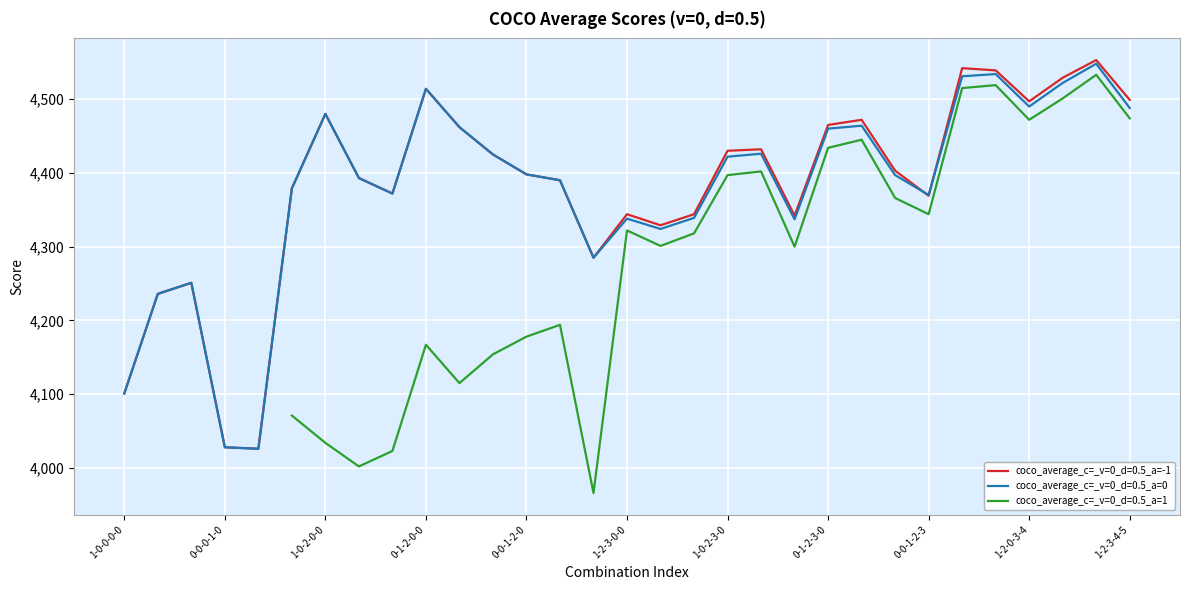

Read the coco_average_c=_v=0_d=0.5_a=-1 value at 1-0-0-0-0, to the nearest 50.

4100